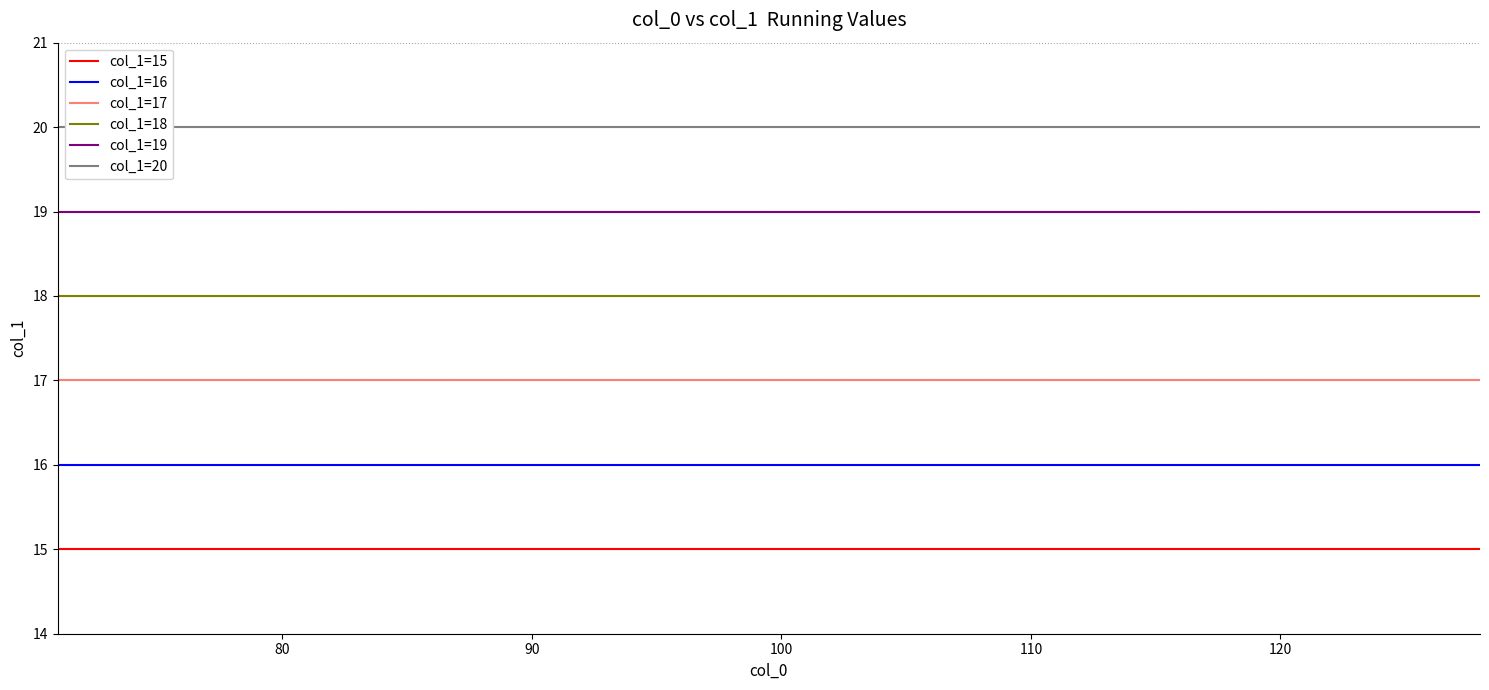

What is the minimum value for col_0=72?

15